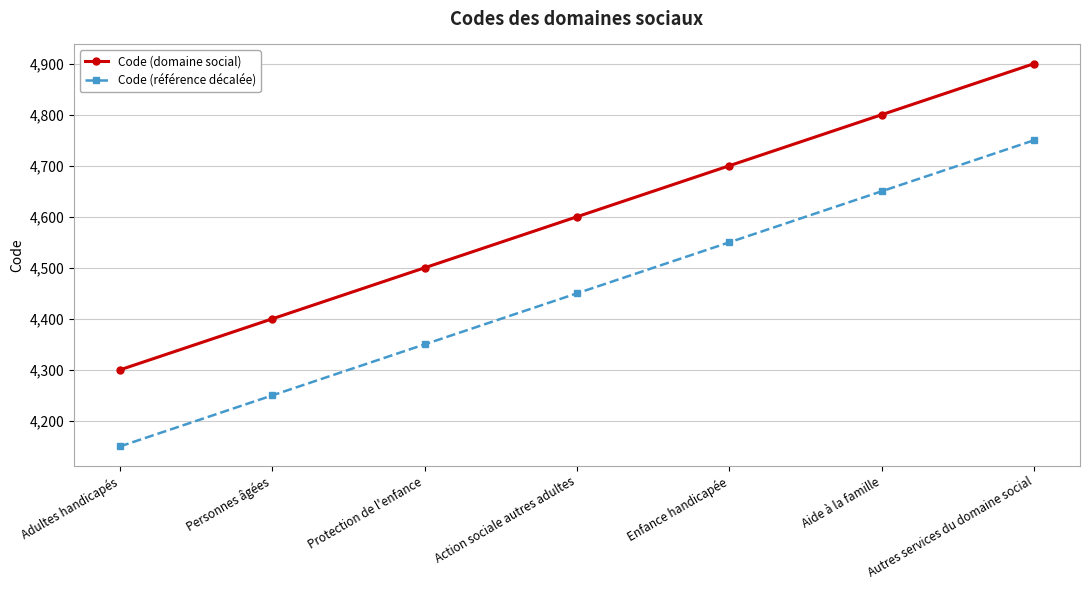

What is the difference between the maximum and minimum values in the Code (domaine social) series?

600